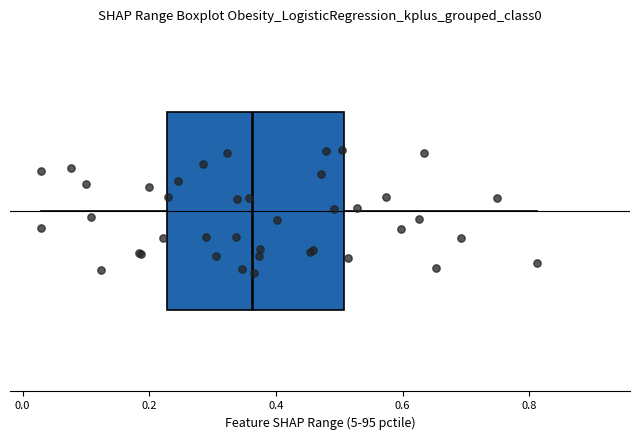

Where does the median line of the box sit on the x-axis? The values are not printed on the chart, so give them approximately, as read against the axis.

0.36